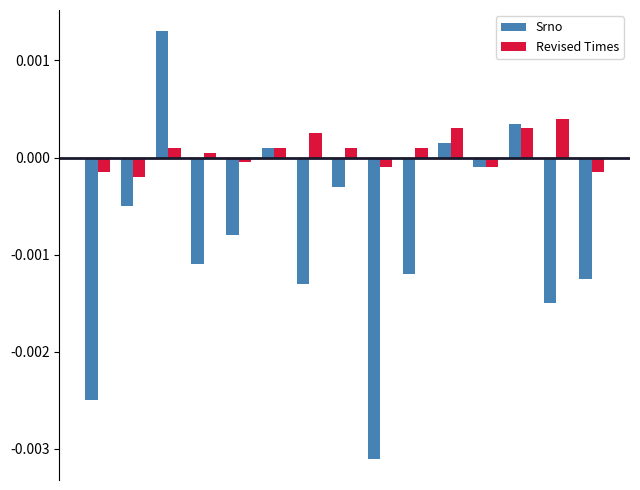

Which series has the widest spread of values?

Srno